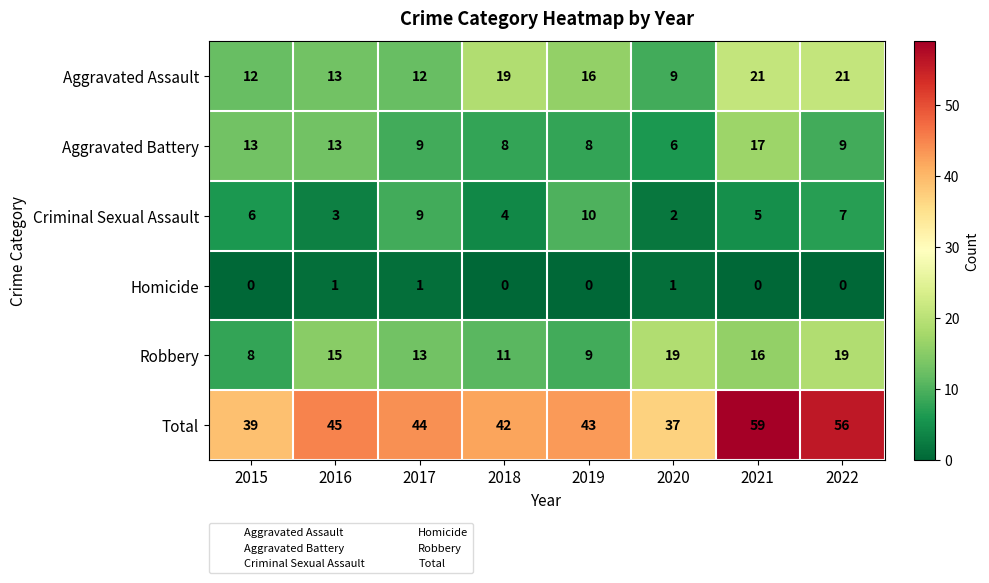

List the series in order of their peak value, lowest first.

Homicide, Criminal Sexual Assault, Aggravated Battery, Robbery, Aggravated Assault, Total